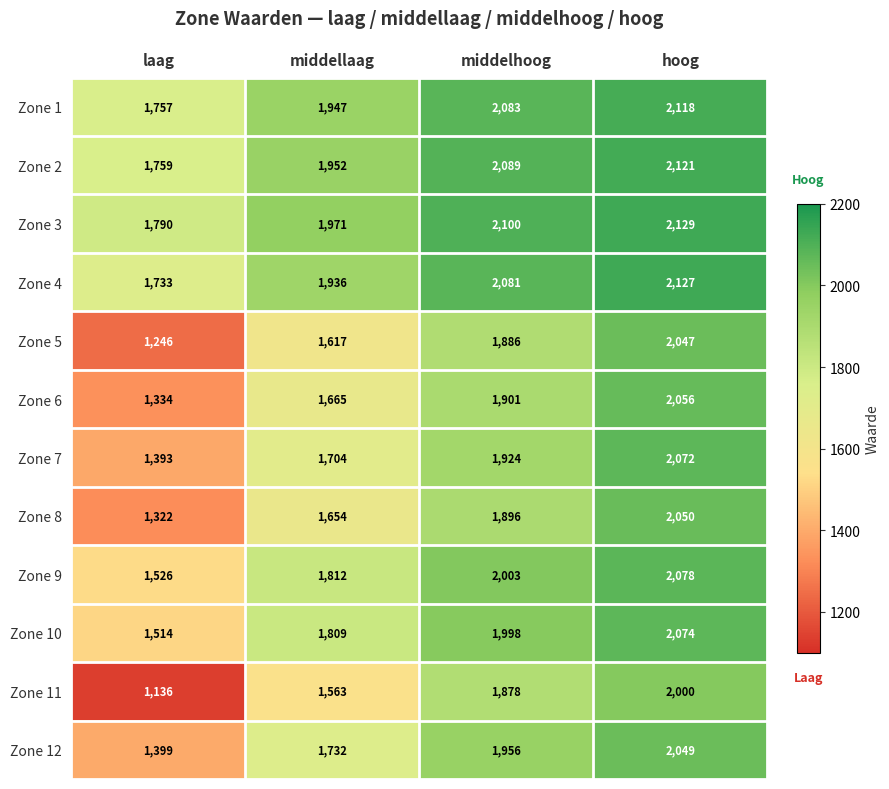

Rank the series at hoog from lowest to highest value.

Zone 11, Zone 5, Zone 12, Zone 8, Zone 6, Zone 7, Zone 10, Zone 9, Zone 1, Zone 2, Zone 4, Zone 3